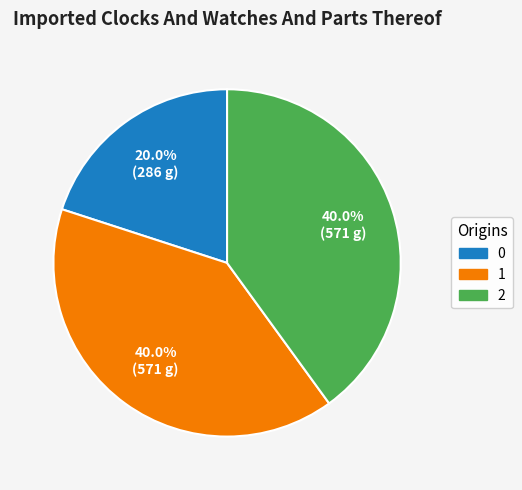

What is the ratio of the value at 1 to the value at 0?

2.0